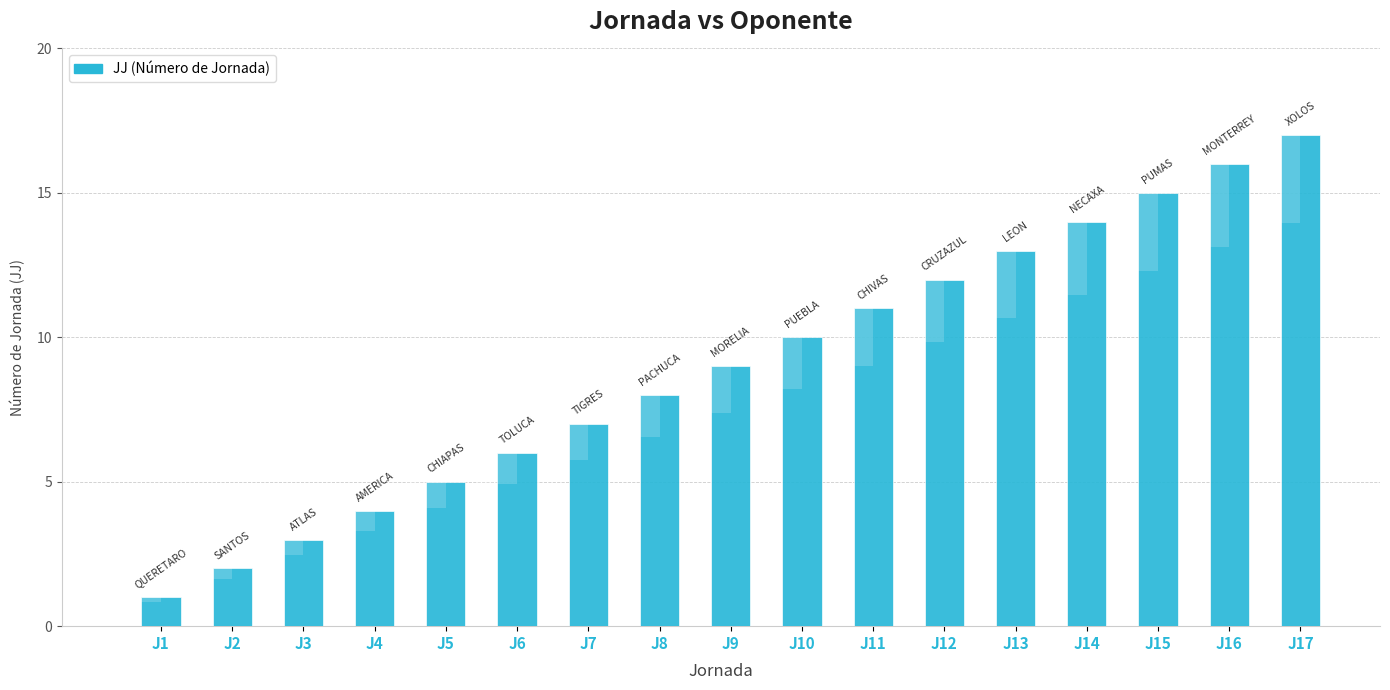

How many bars are there in total?

17